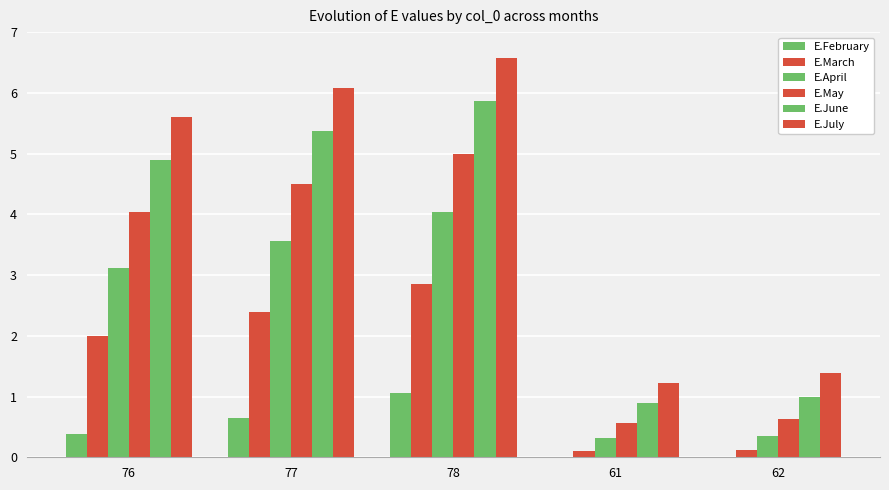

Does the chart contain stacked bars?

No